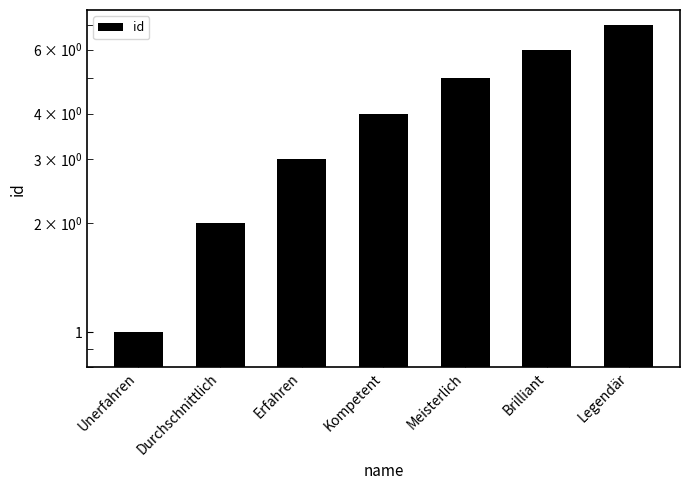

The chart shows a value of 2 at Kompetent. True or false?

False